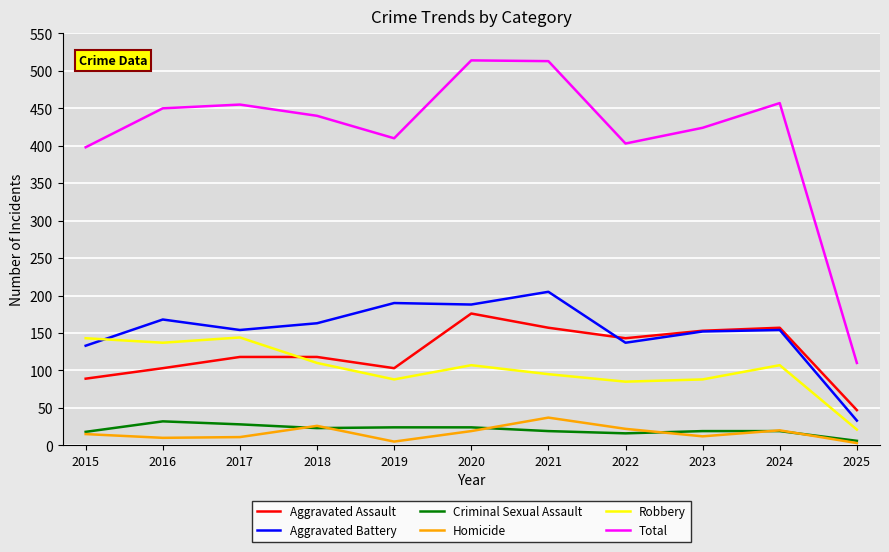

Which category has the lowest value in the Aggravated Battery series?

2025